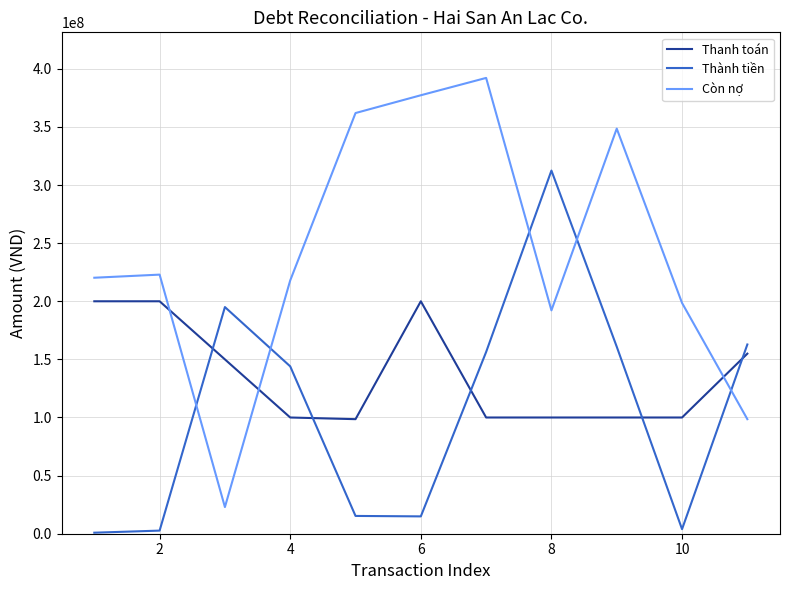

What is the greatest value displayed?

392185506